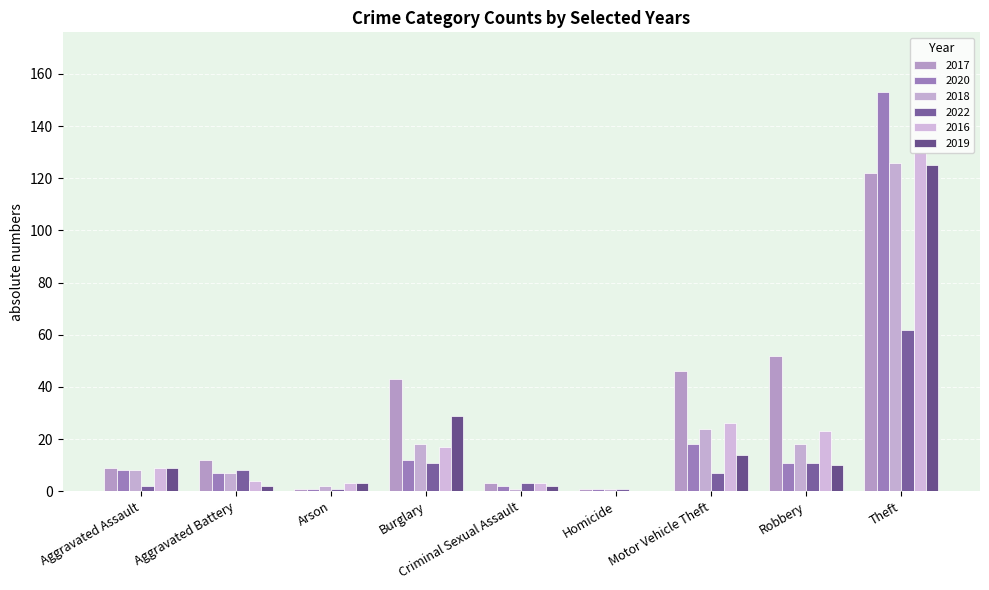

Which series has the largest total across all categories?

2017